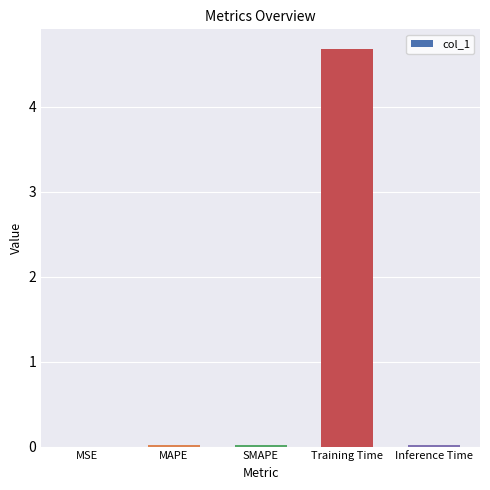

Which has a higher value, Training Time or Inference Time?

Training Time